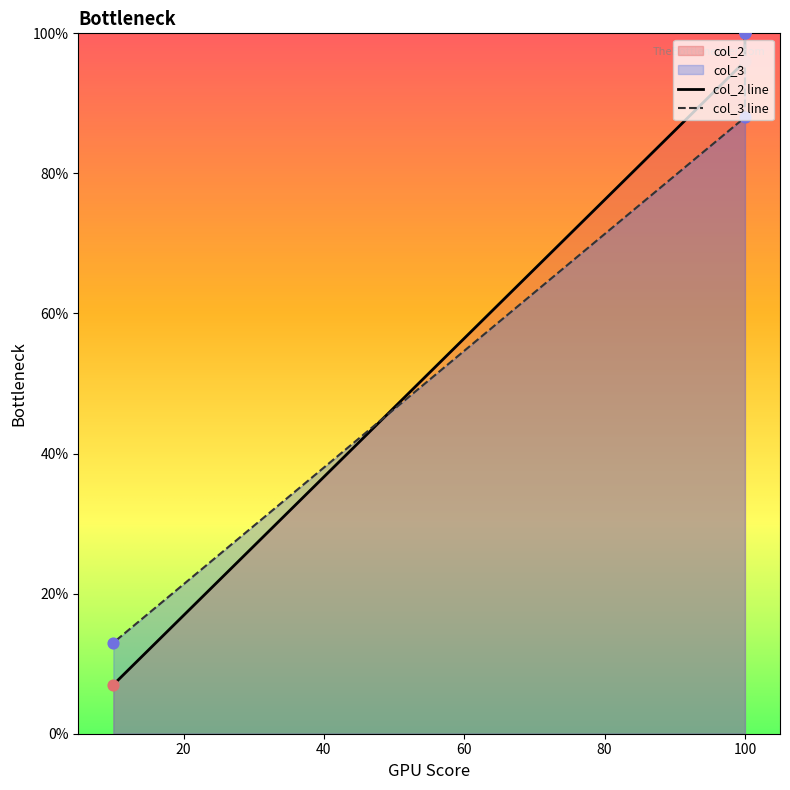

Which series reaches the maximum Y coordinate?

col_2